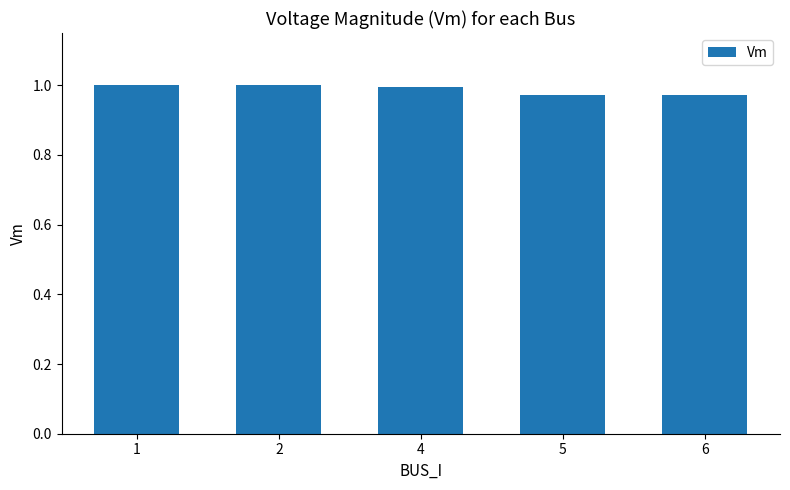

How many series are shown in this chart?

1